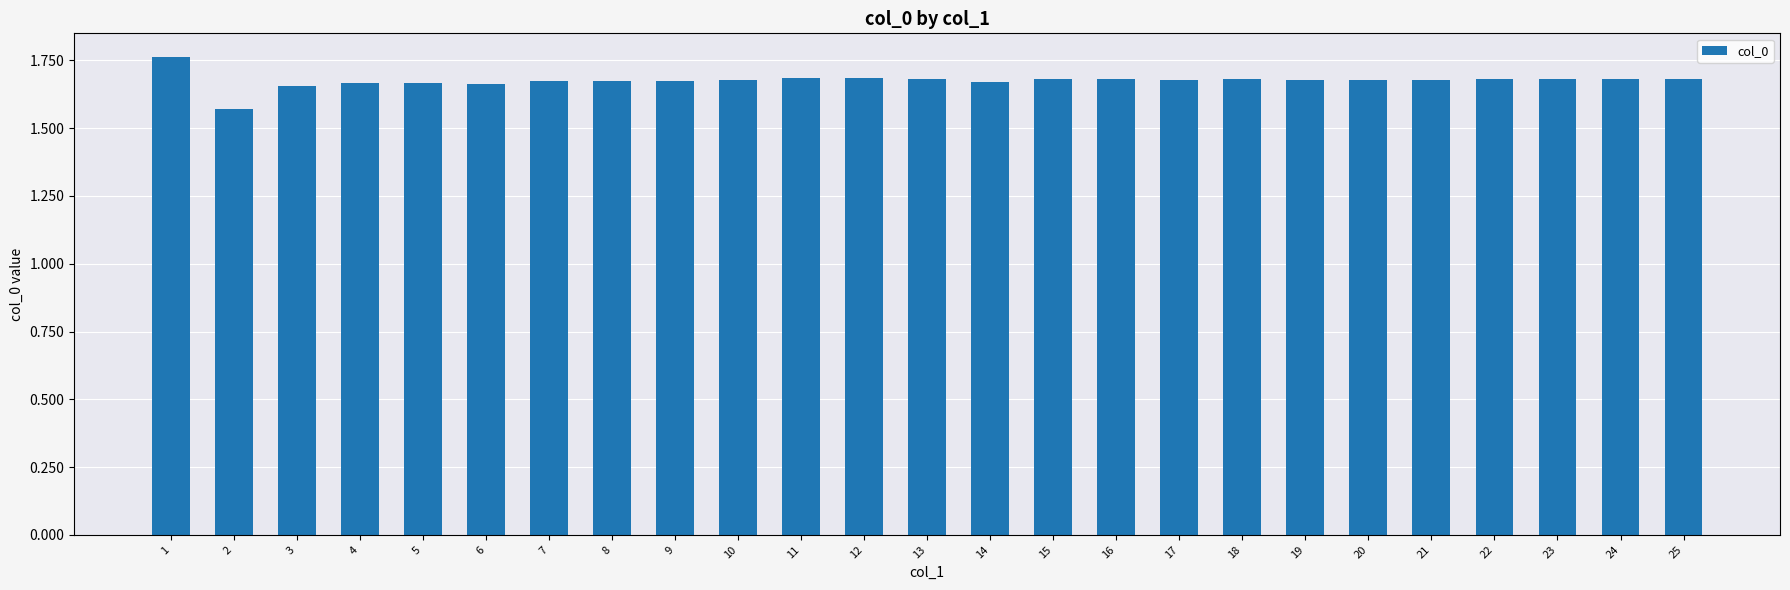

Approximately how many times larger is the value at 15 compared to 6?

1.0